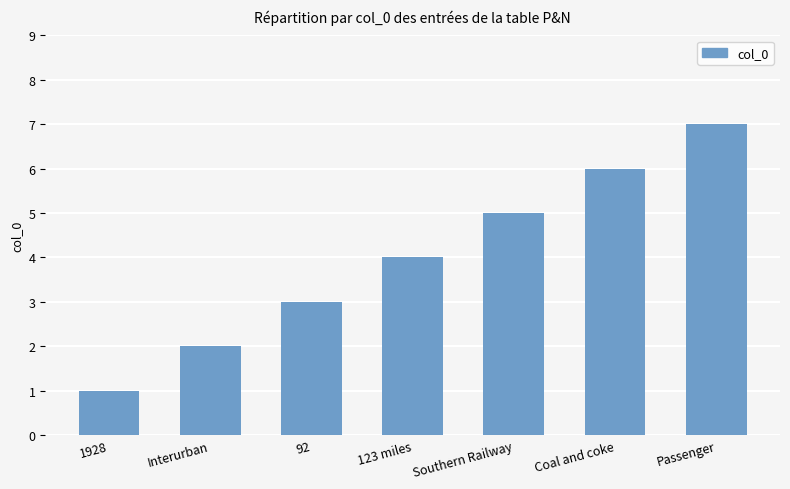

Where is the data nearest to the value 4?

123 miles